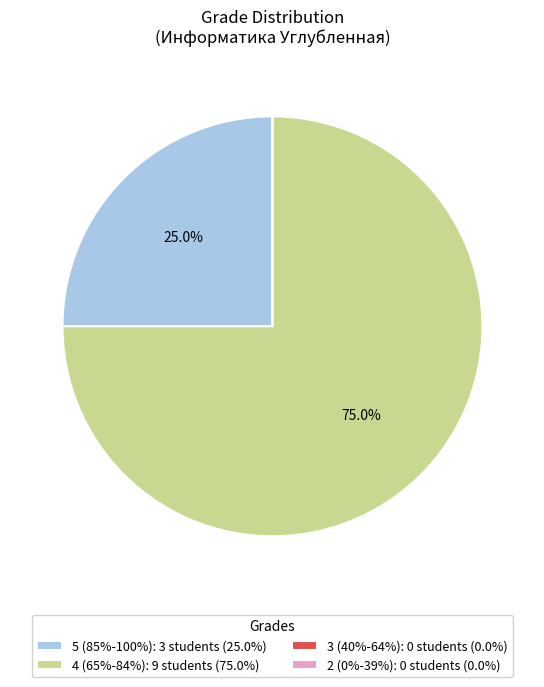

What is the total percentage of 4 (65%-84%): 9 students (75.0%) and 5 (85%-100%): 3 students (25.0%)?

100.0%